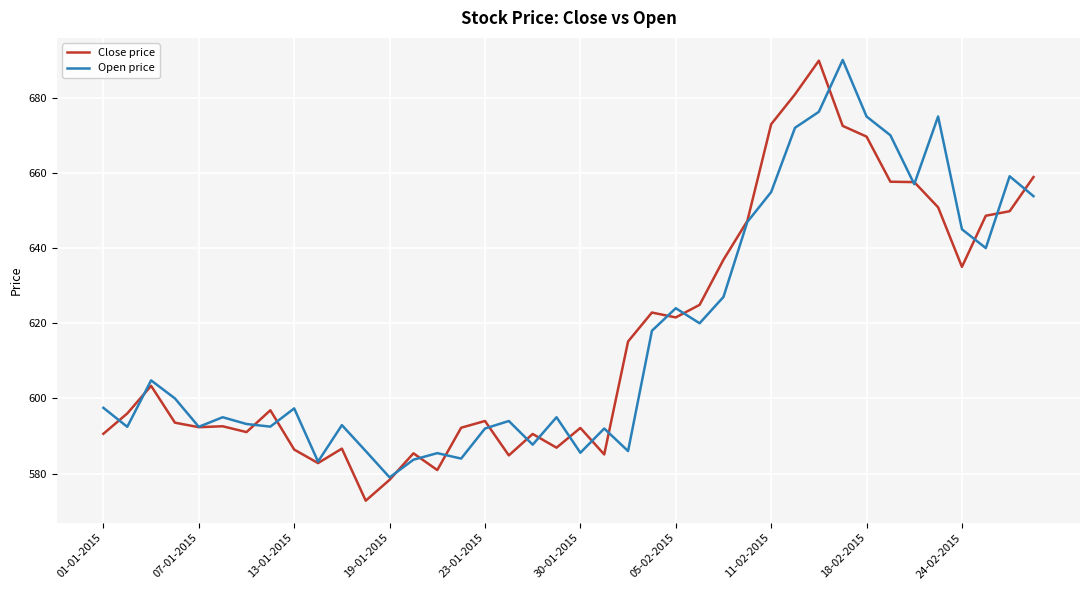

What is the lowest value of the Close price series?

572.8